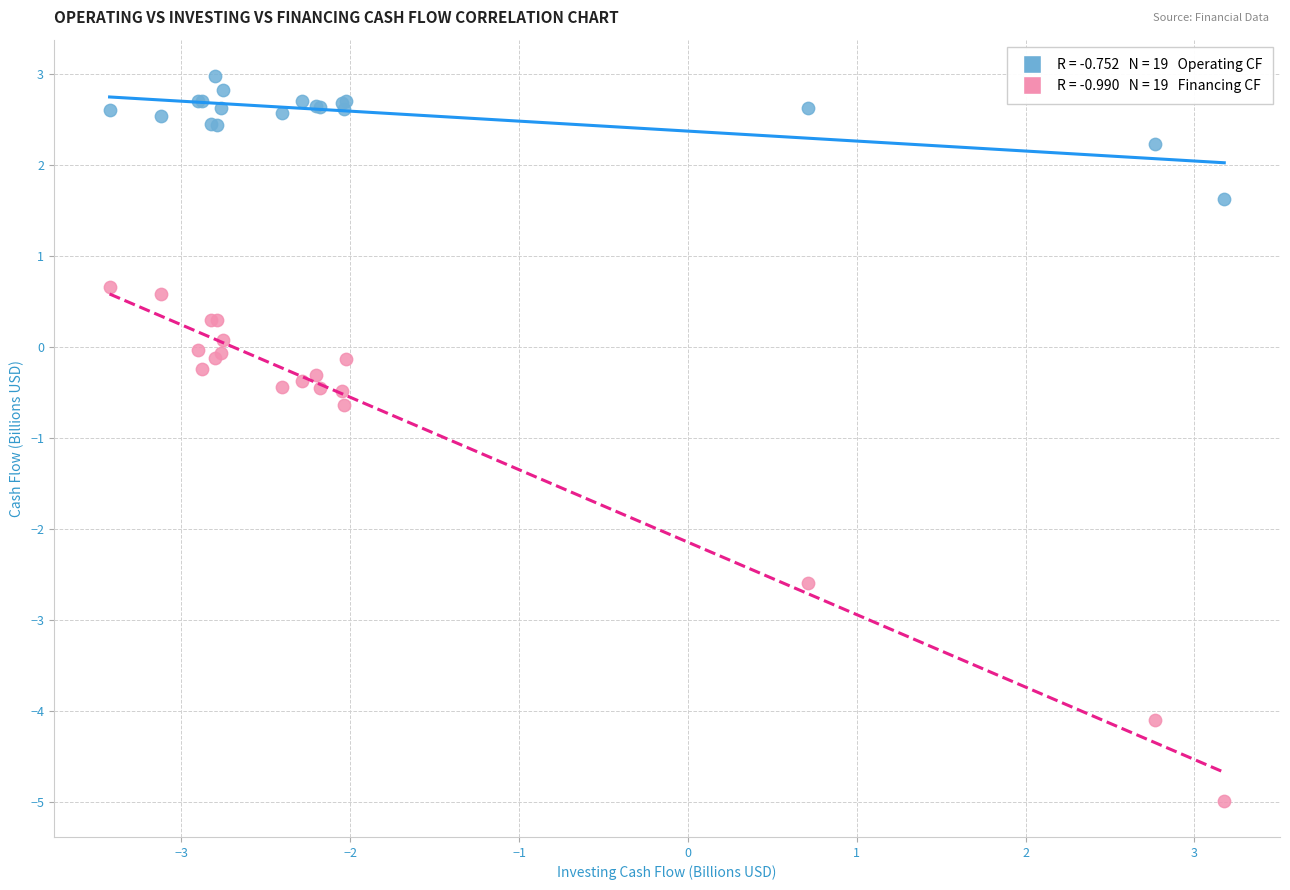

Across all series, what Y value is closest to -1?

-0.6